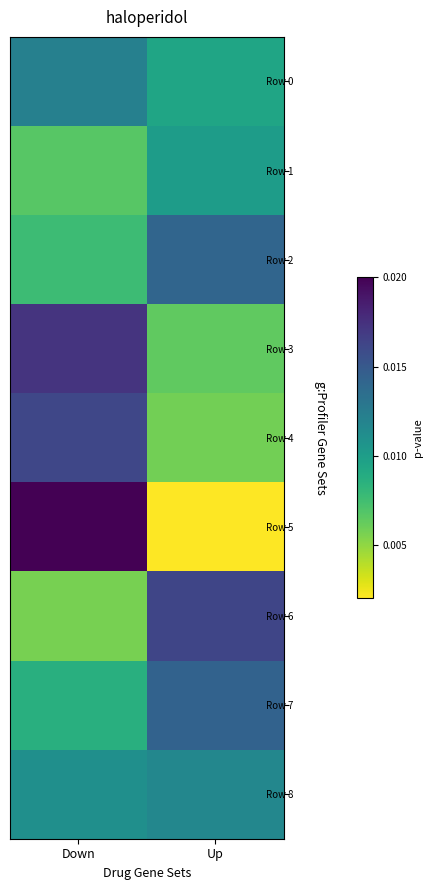

Which series has the largest range (max minus min)?

Row 5